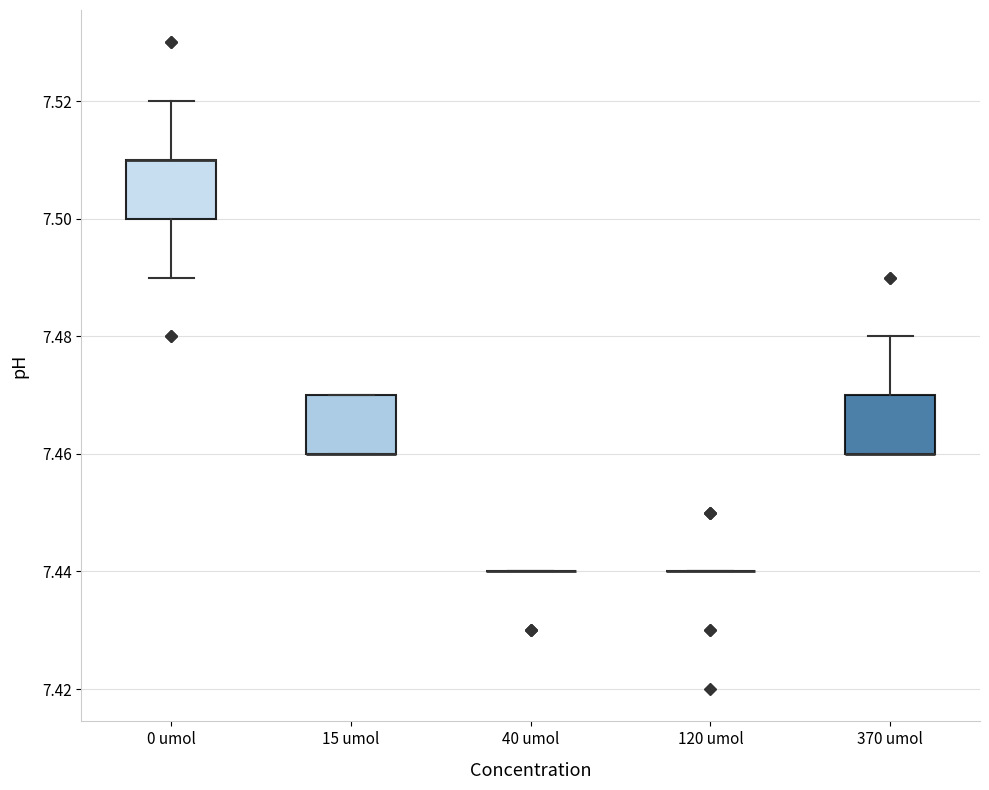

Reading left to right, transcribe this box plot: for each box, give where its median line is, the range the box spans, and where its two whiskers end, as read against the y-axis. The values are not printed on the chart, so give them approximately, as read against the axis.

0 umol: median 7.51 (drawn on the box's upper edge), box 7.50 to 7.51, whiskers 7.49 to 7.52
15 umol: median 7.46 (drawn on the box's lower edge), box 7.46 to 7.47, whiskers 7.46 to 7.47
40 umol: box collapsed to a line at 7.44, whiskers 7.44 to 7.44
120 umol: box collapsed to a line at 7.44, whiskers 7.44 to 7.44
370 umol: median 7.46 (drawn on the box's lower edge), box 7.46 to 7.47, whiskers 7.46 to 7.48